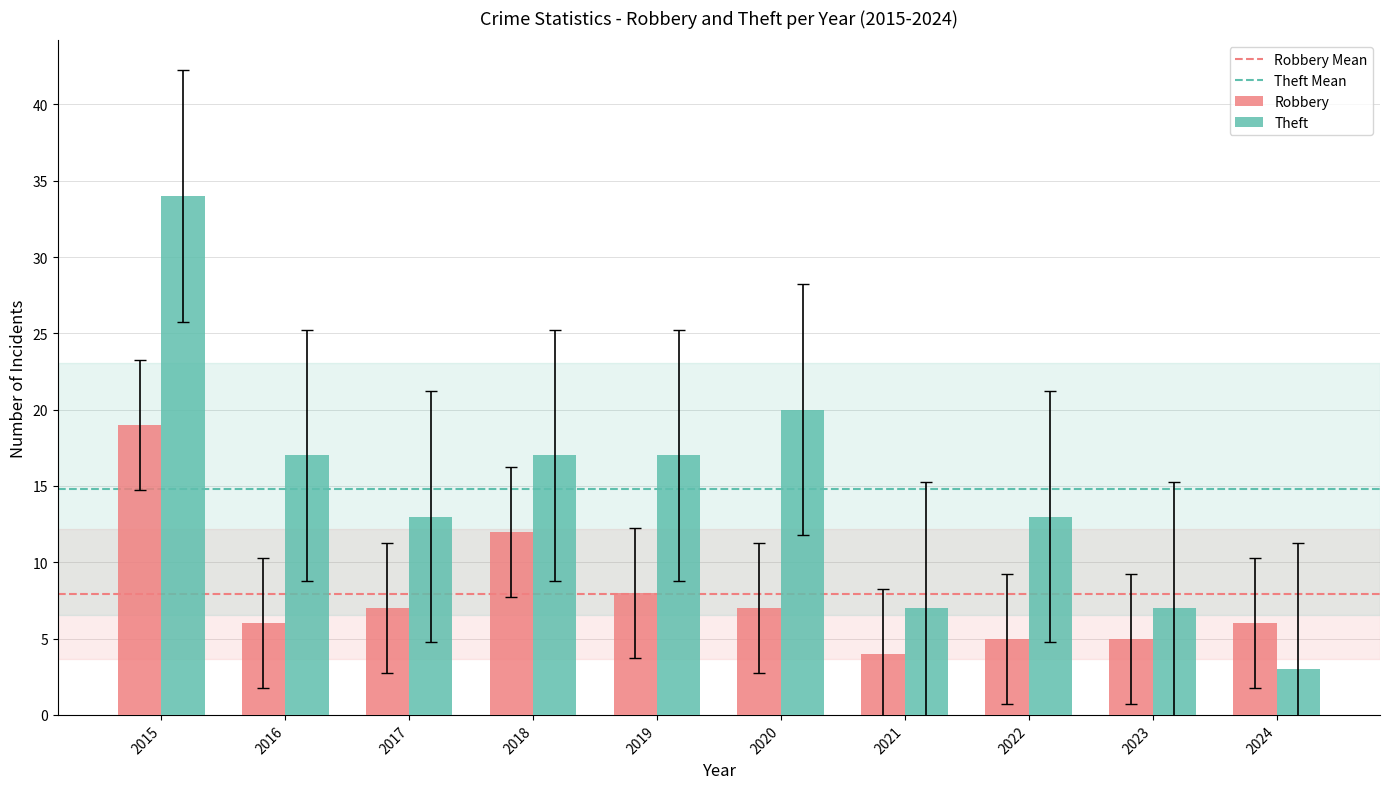

True or false: Theft has a value of 17 at 2019.

True